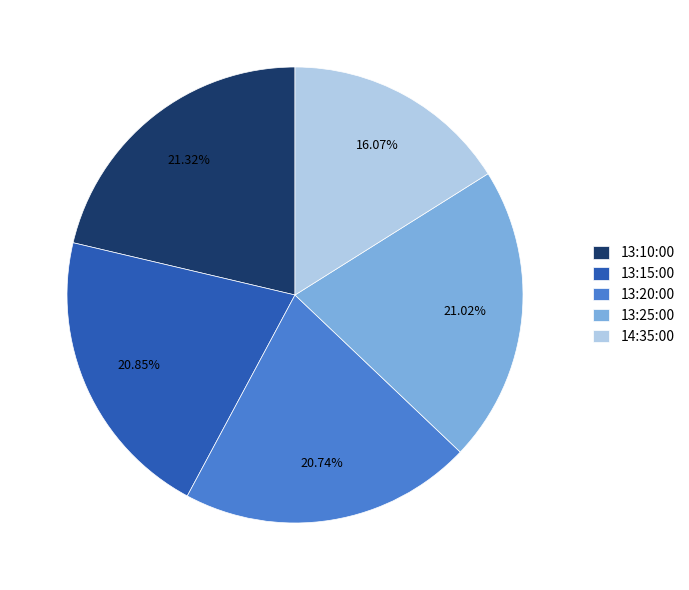

Approximately how many times larger is the value at 13:15:00 compared to 13:25:00?

1.0